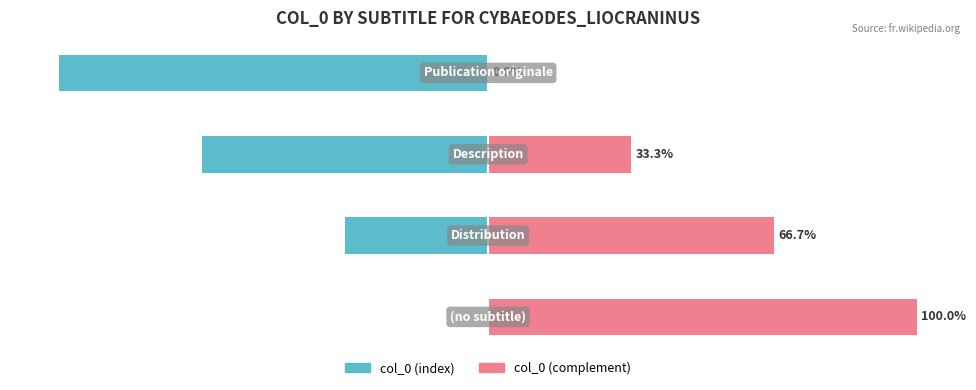

Reading left to right, transcribe all the data shown in this chart.

col_0 (index): −125=0.0	−100=-33.3	−75=-66.7	−50=-100.0
col_0 (complement): −125=100.0	−100=66.7	−75=33.3	−50=0.0